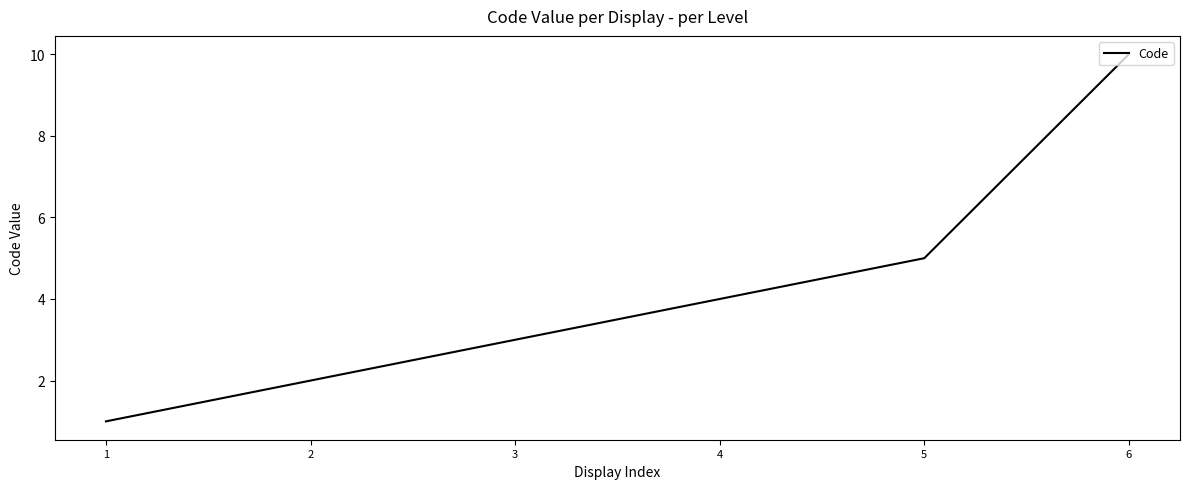

What is the approximate value at 6?

10